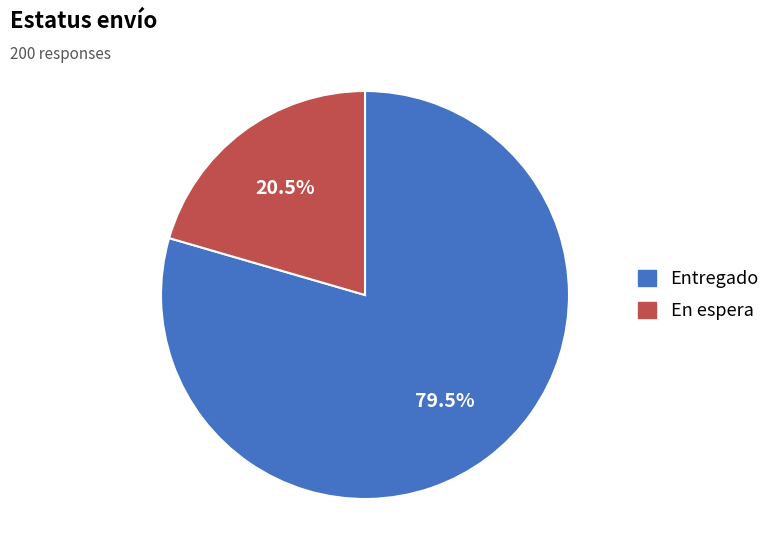

What is the largest slice in the pie chart?

Entregado